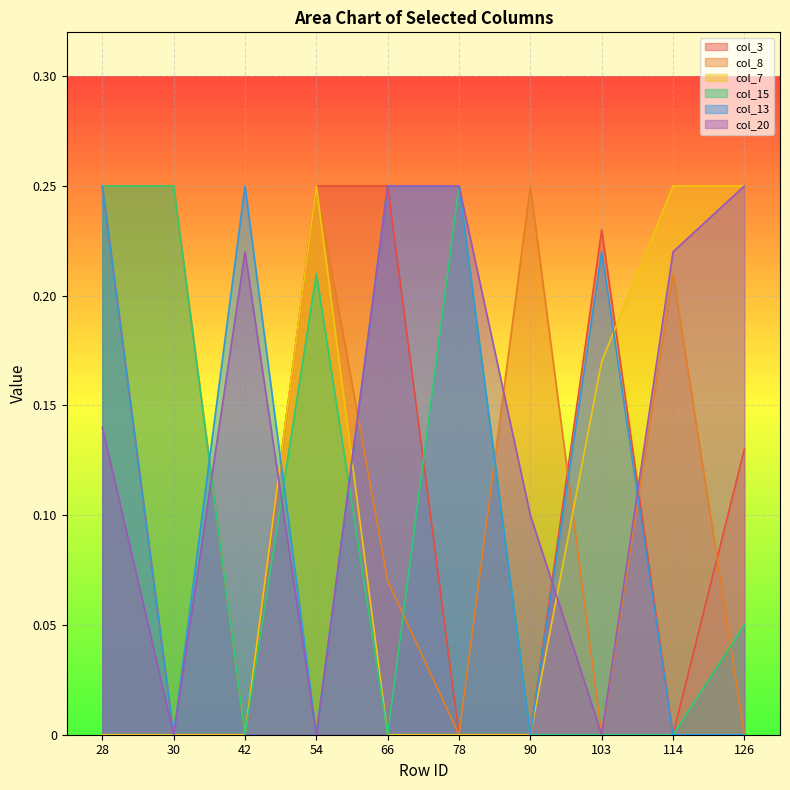

Is it true that col_3 equals 0.2 at 54?

True